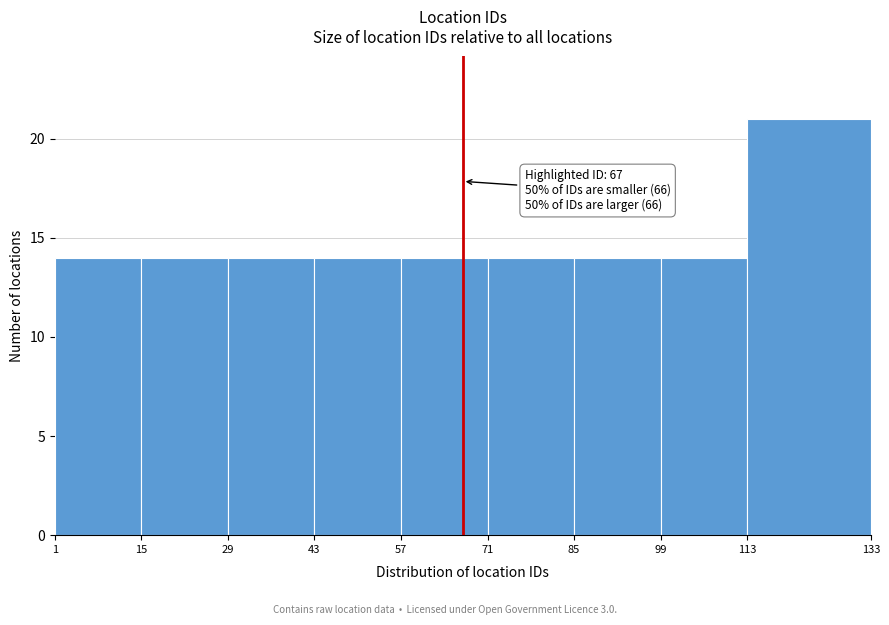

Over which range of the x-axis is the bar tallest?

113 to 133